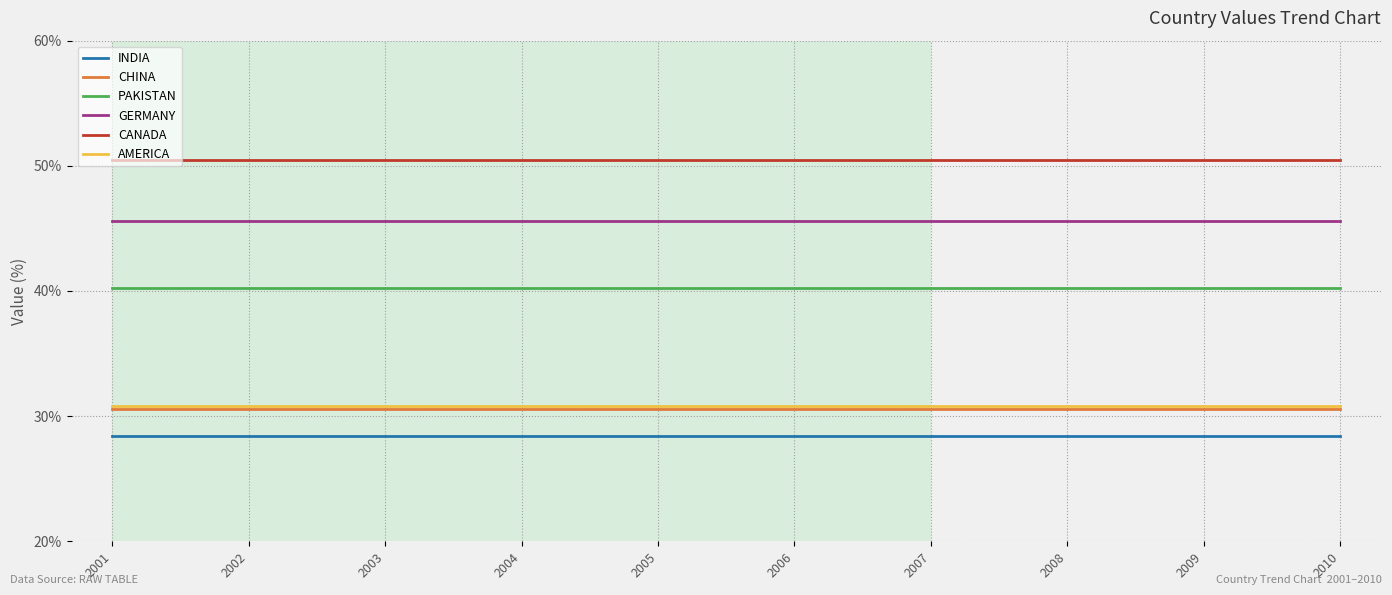

Reading right to left, transcribe all the data shown in this chart.

INDIA: 28.4	28.4	28.4	28.4	28.4	28.4	28.4	28.4	28.4	28.4
CHINA: 30.6	30.6	30.6	30.6	30.6	30.6	30.6	30.6	30.6	30.6
PAKISTAN: 40.2	40.2	40.2	40.2	40.2	40.2	40.2	40.2	40.2	40.2
GERMANY: 45.6	45.6	45.6	45.6	45.6	45.6	45.6	45.6	45.6	45.6
CANADA: 50.5	50.5	50.5	50.5	50.5	50.5	50.5	50.5	50.5	50.5
AMERICA: 30.8	30.8	30.8	30.8	30.8	30.8	30.8	30.8	30.8	30.8